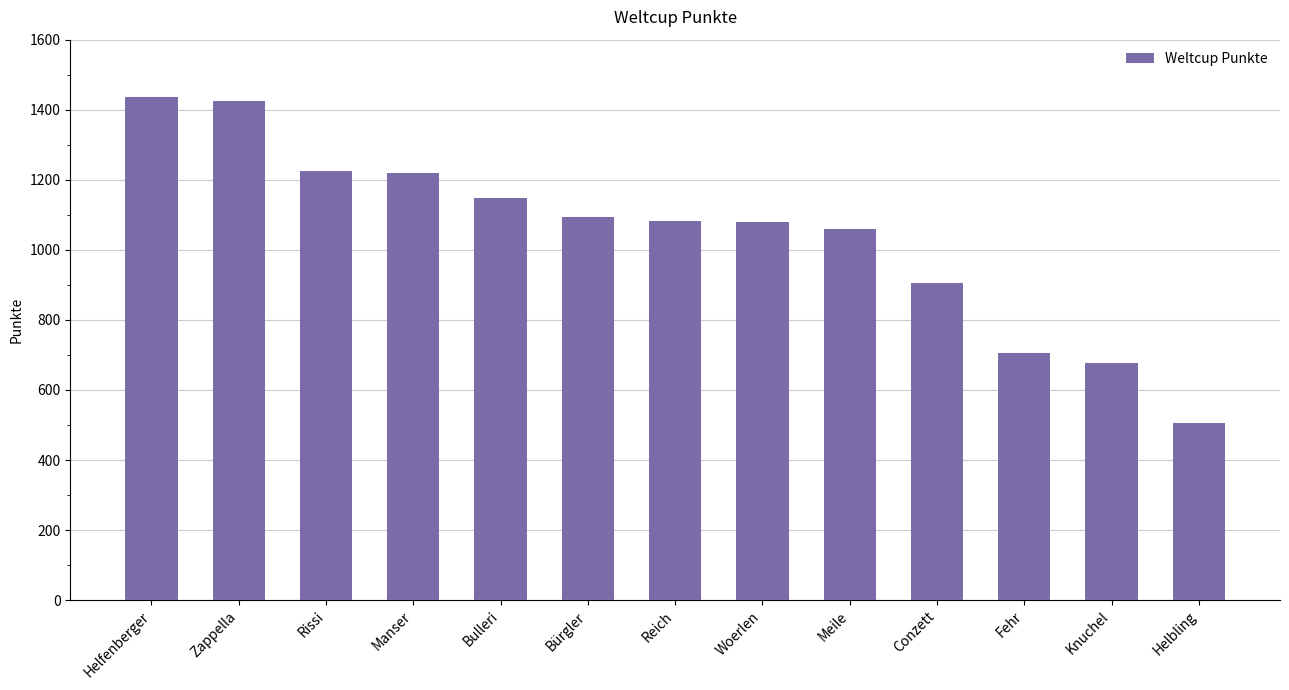

What is the label of the 7th bar from the right?

Reich